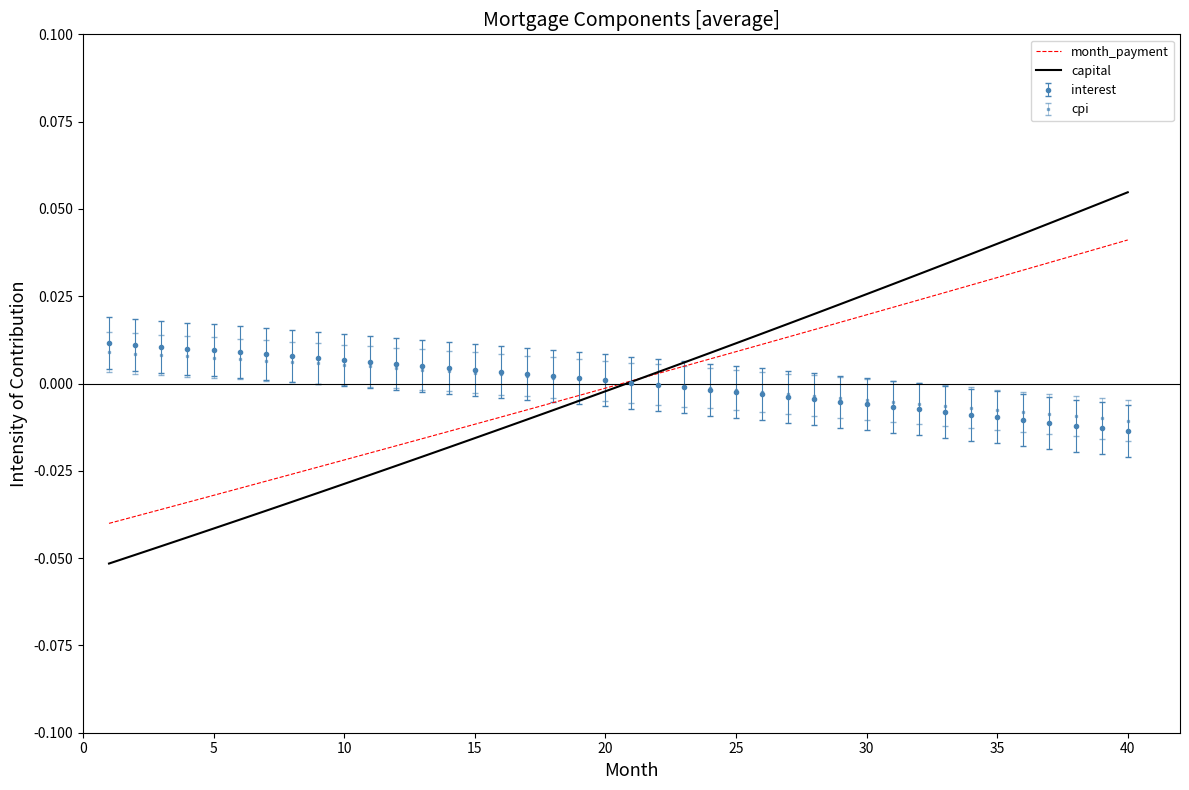

Which series has the largest range (max minus min)?

capital